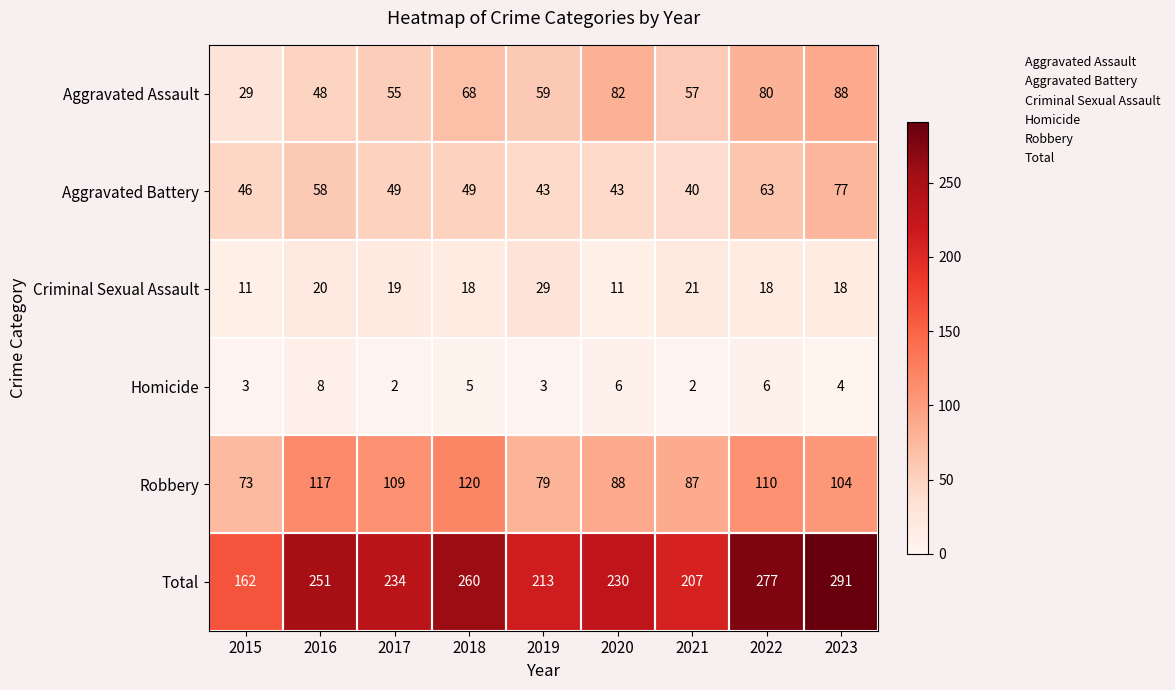

What is the lowest value of the Aggravated Assault series?

29